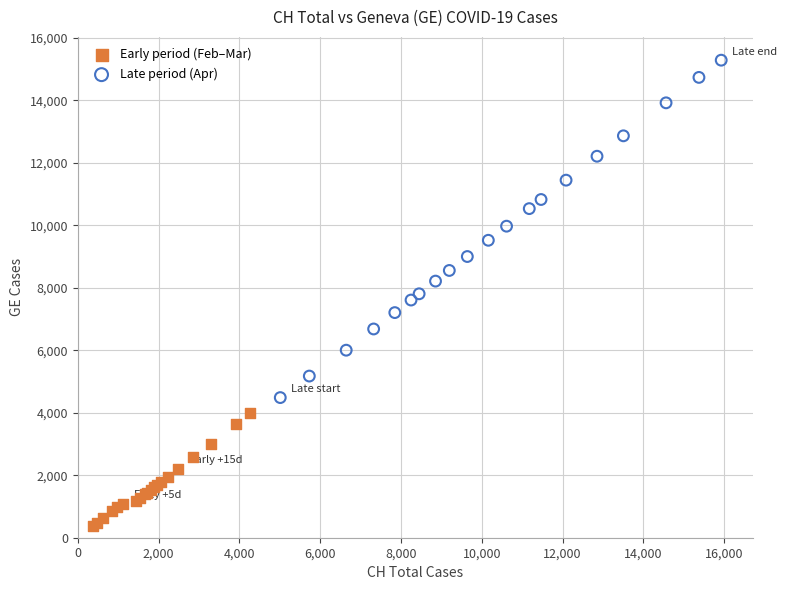

Which series has the widest spread of Y values?

Late period (Apr)